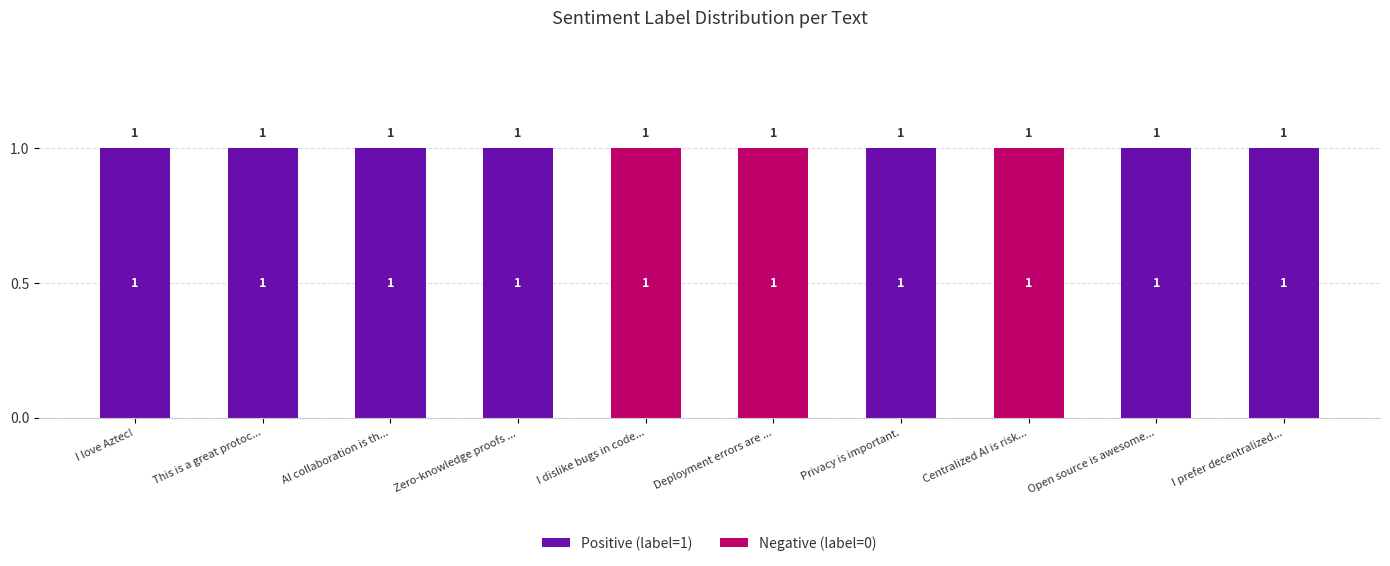

True or false: Positive (label=1) has a value of 0 at Open source is awesome....

False